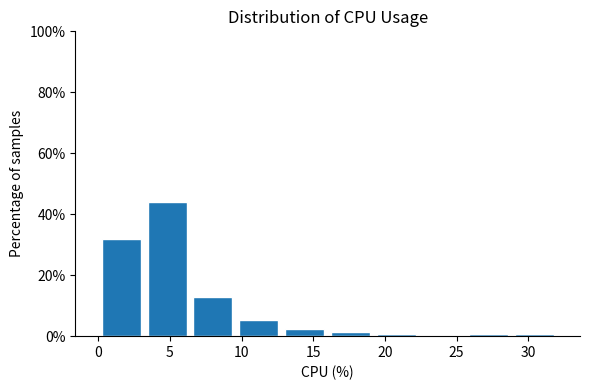

Which range on the x-axis has the tallest bar?

3.2 to 6.4